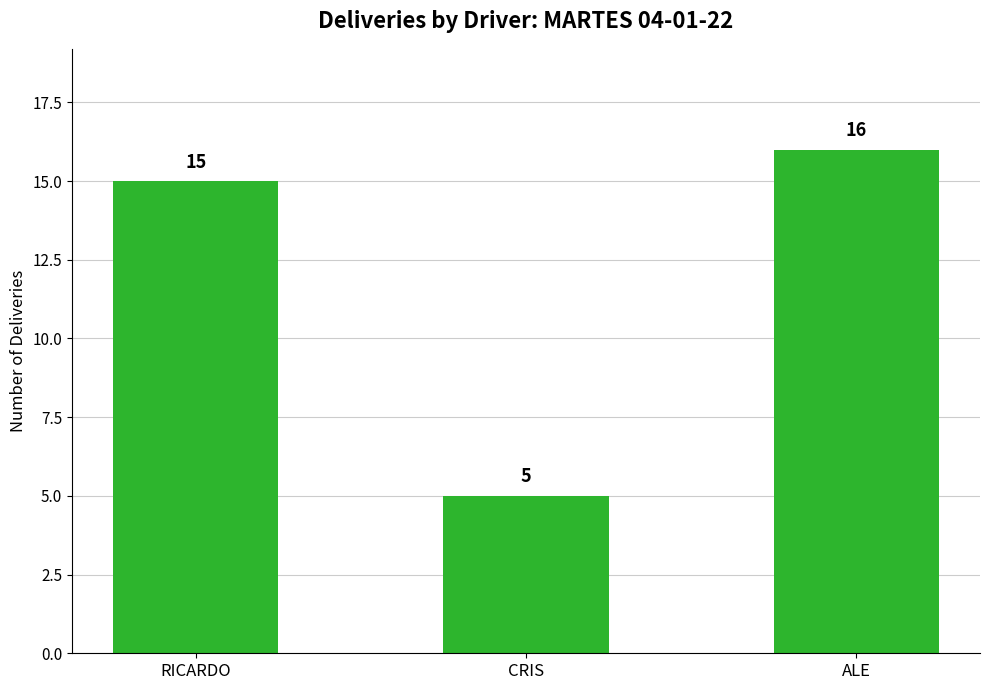

What value does the data have at CRIS?

5